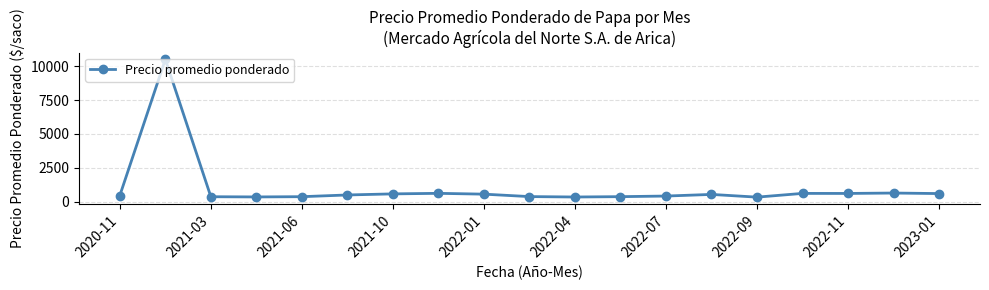

What is the minimum value shown in the chart?

340